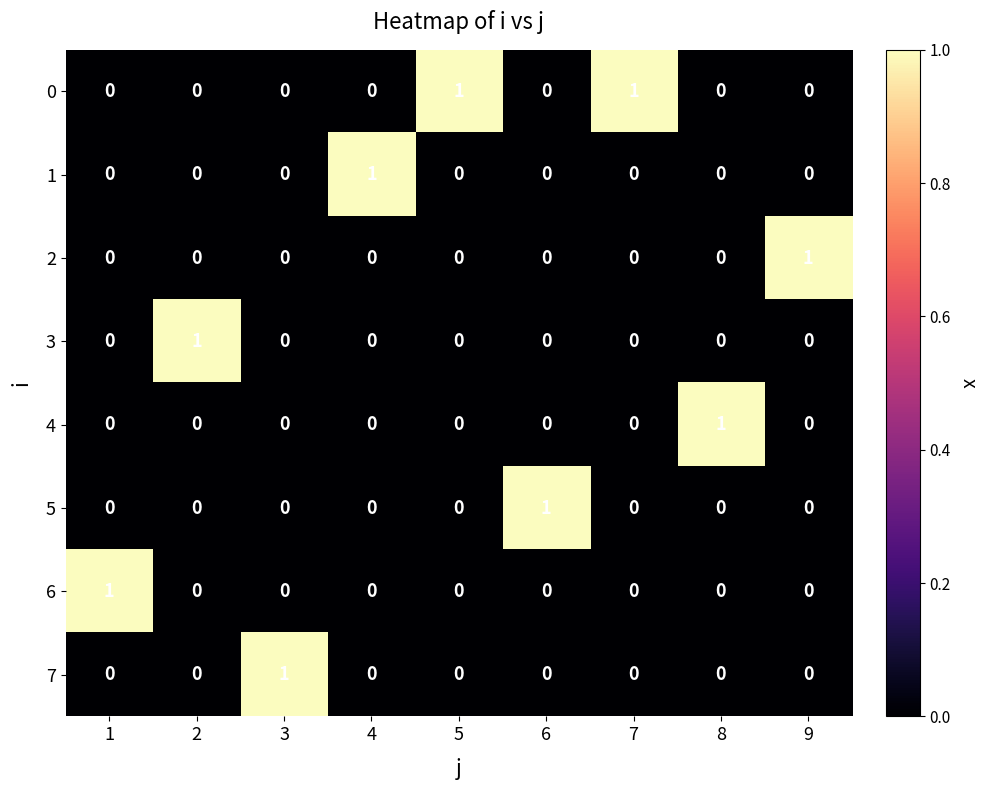

True or false: 3 has a value of 0 at 5.

True